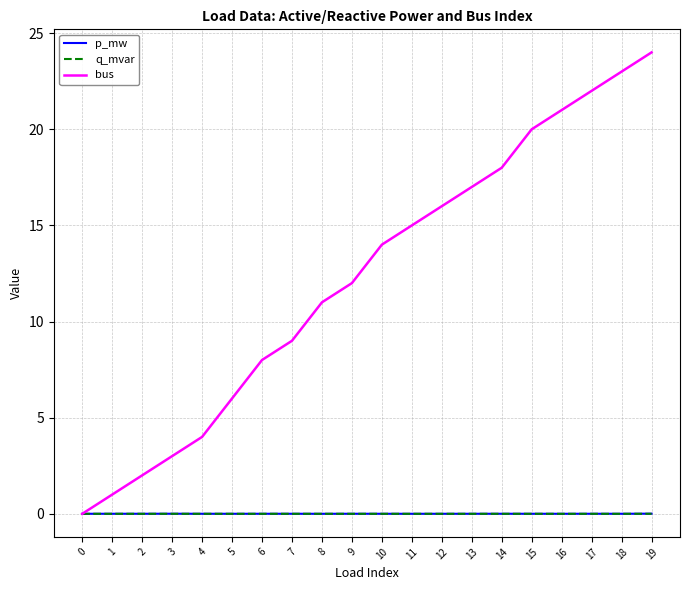

Count the number of data series in this chart.

3